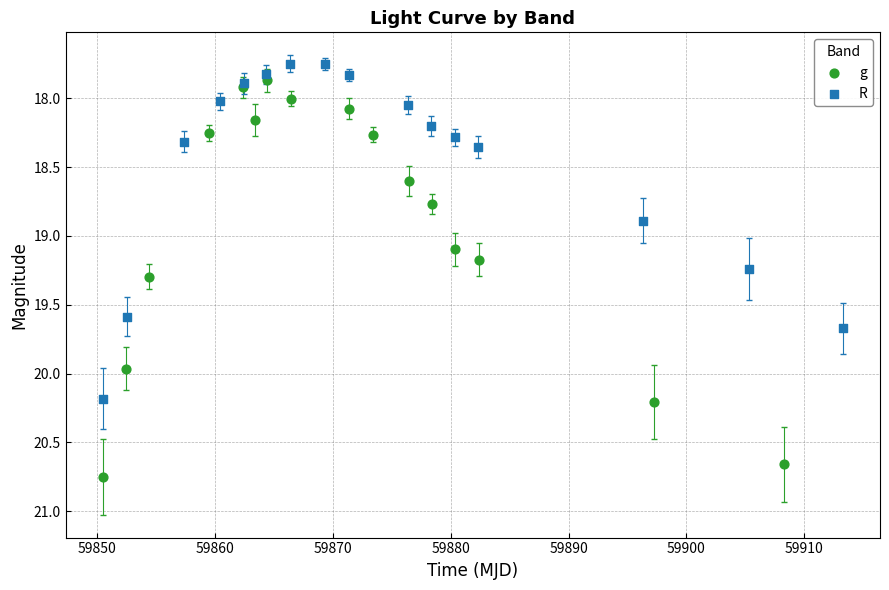

What are all the series names shown in the legend?

g, R